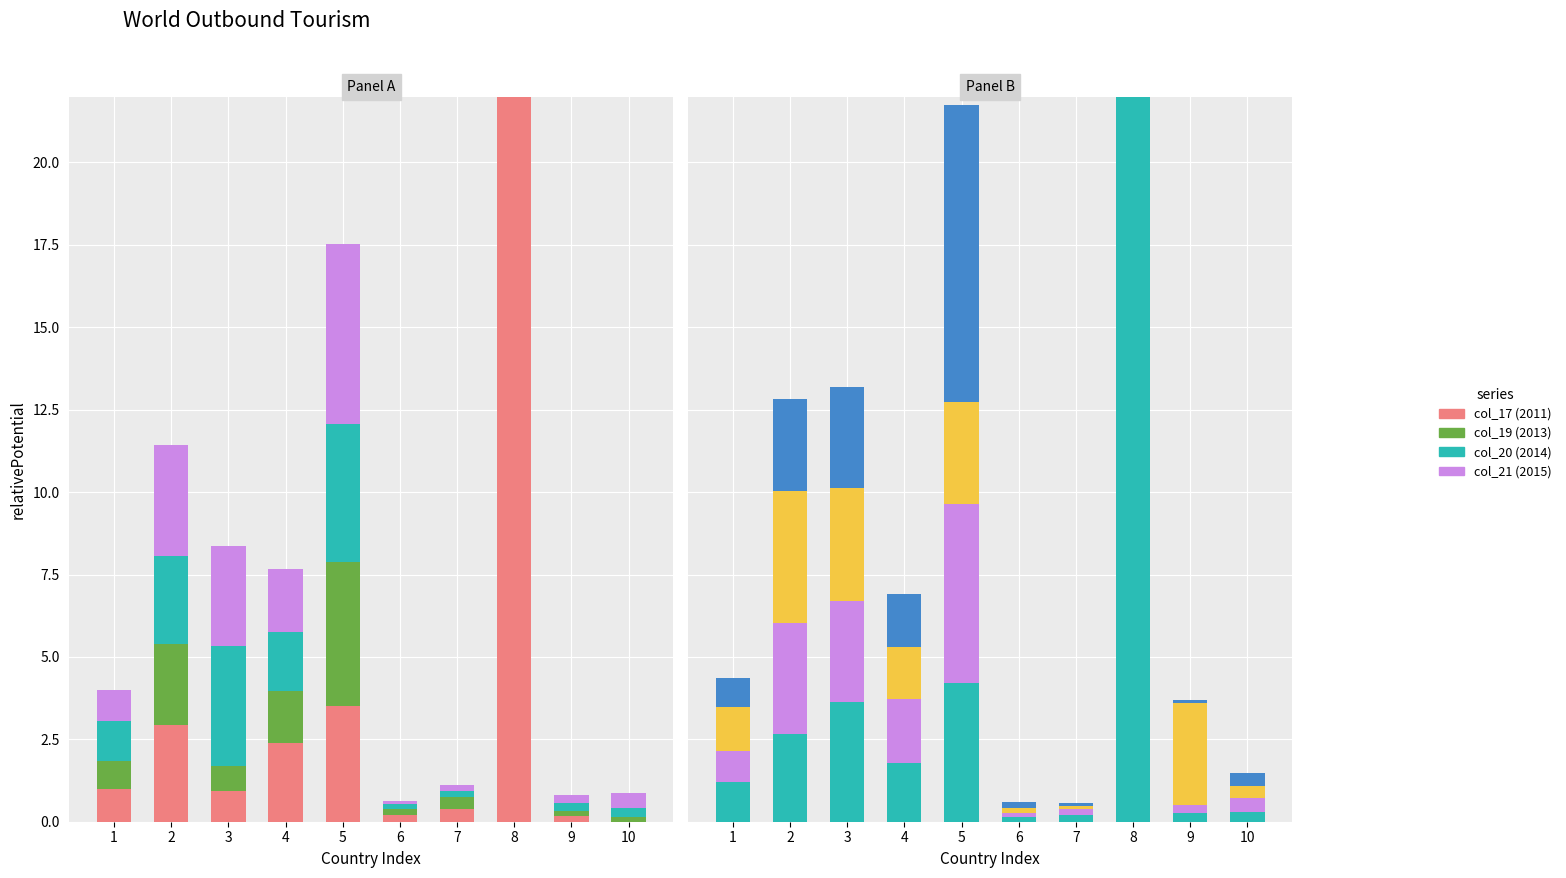

Is it true that col_17 (2011) equals 0.4 at 7?

True